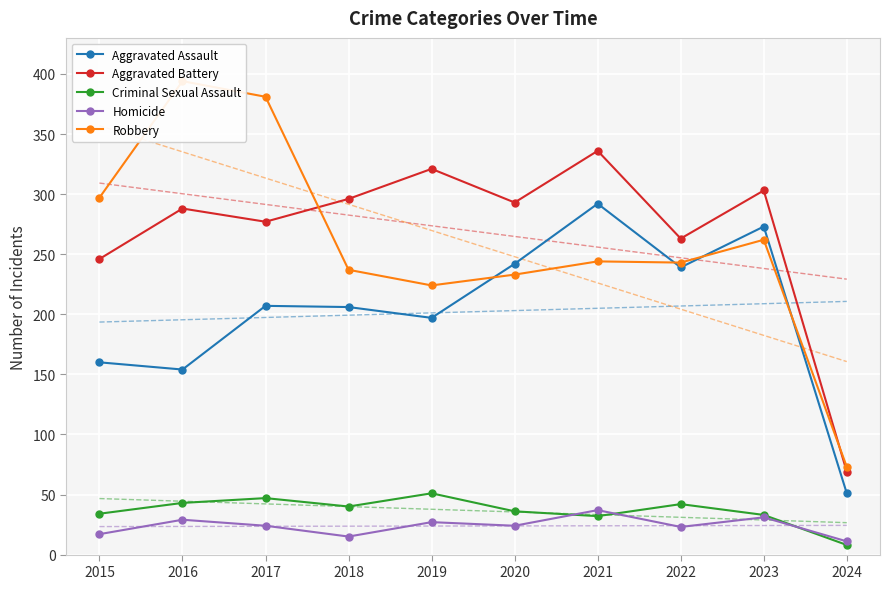

Which series has the largest range (max minus min)?

Robbery